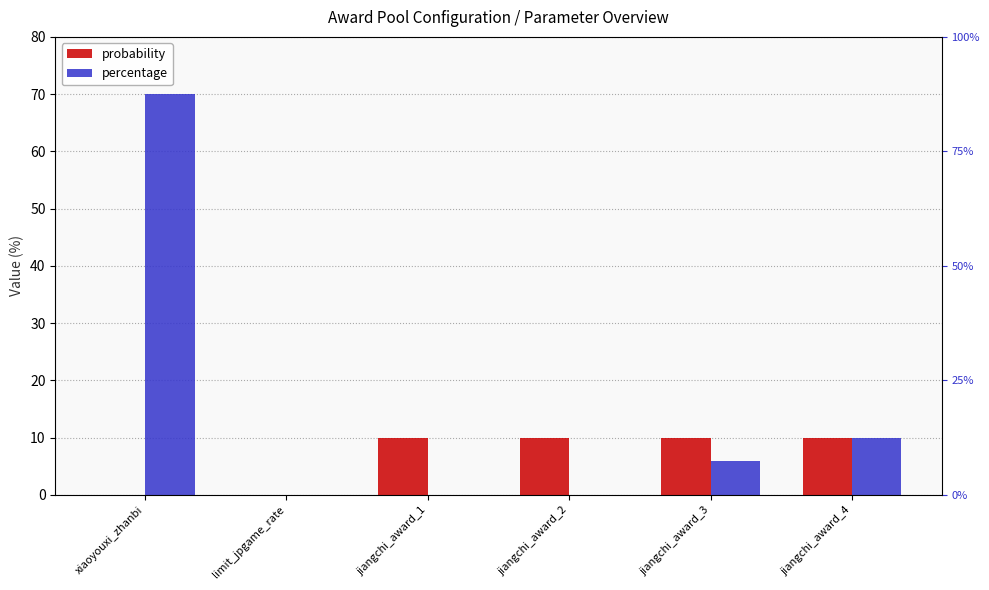

Is the value of percentage at jiangchi_award_1 greater than the value of probability at limit_jpgame_rate?

No